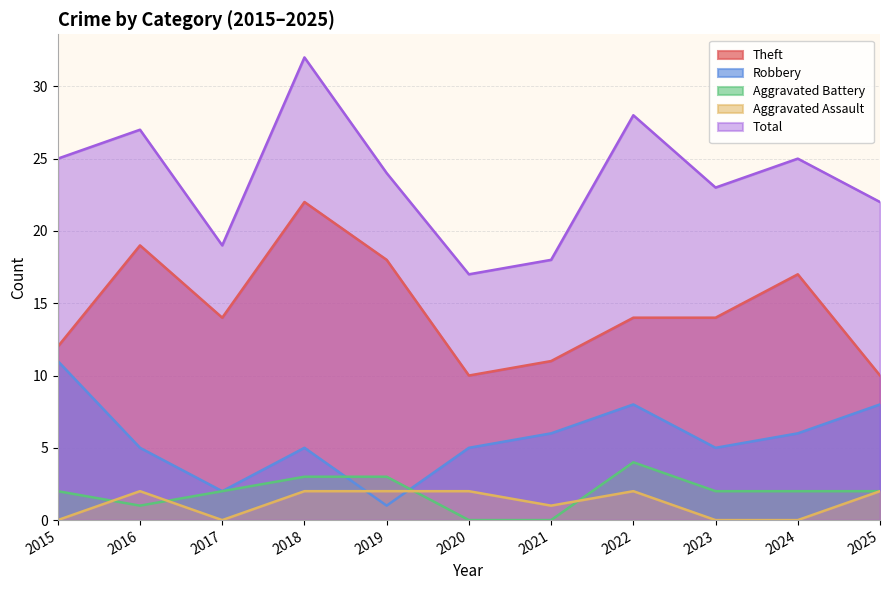

How many values in the Theft series are below 14?

4